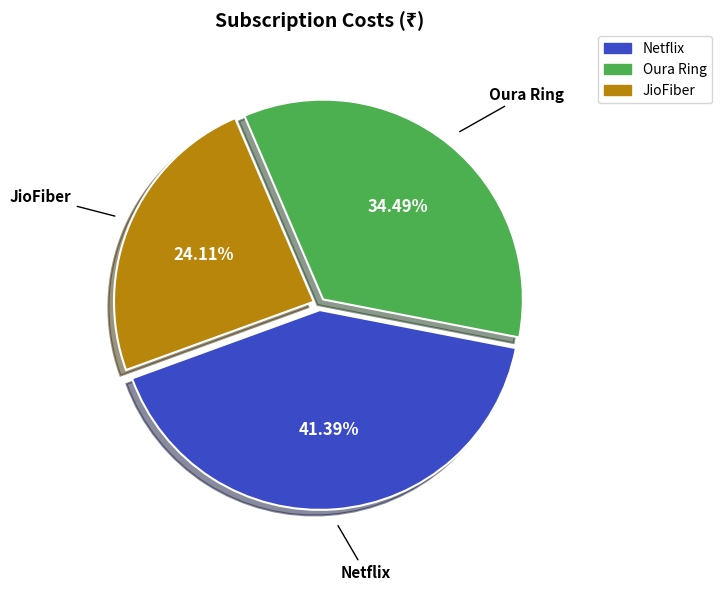

Does Netflix represent more than half of the total?

No